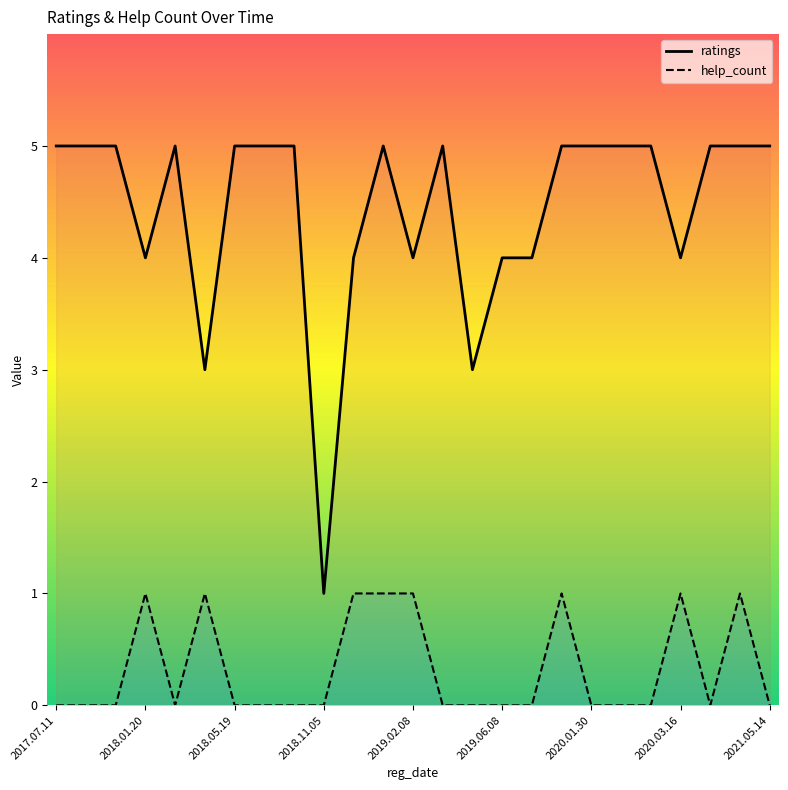

The ratings series shows 2 at 19. True or false?

False